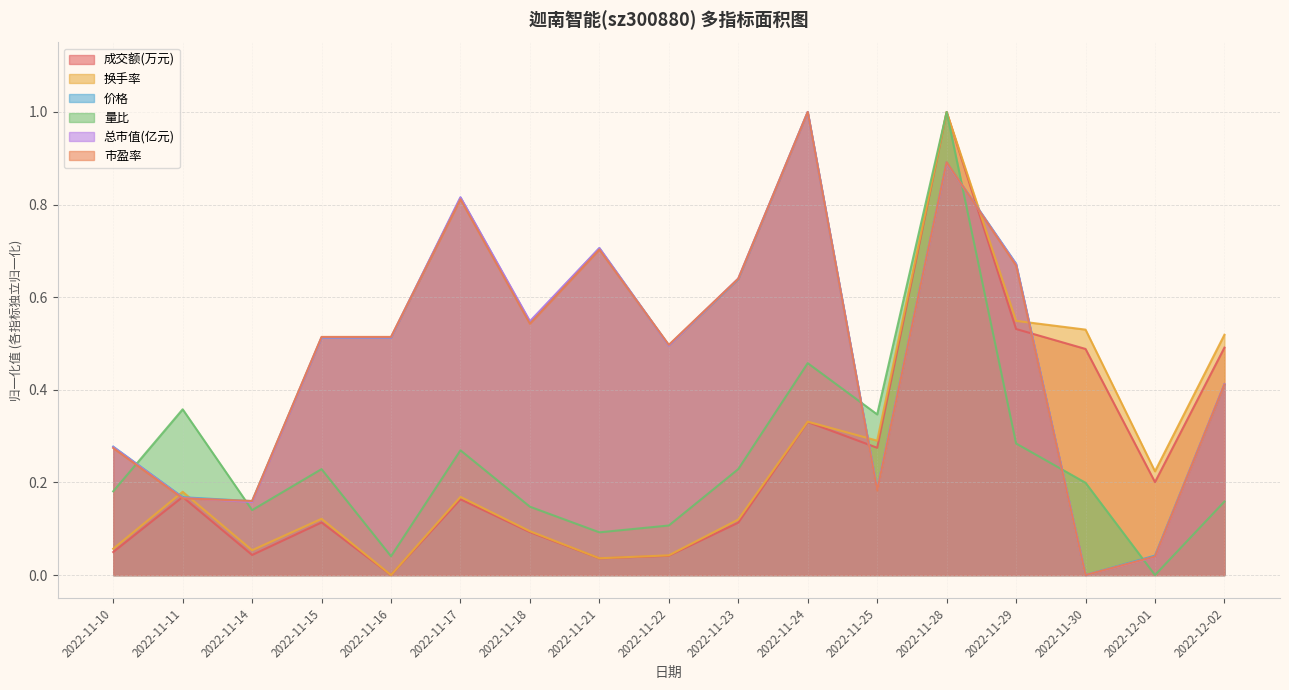

After their last crossing, which series has the higher values: 成交额(万元) or 总市值(亿元)?

成交额(万元)